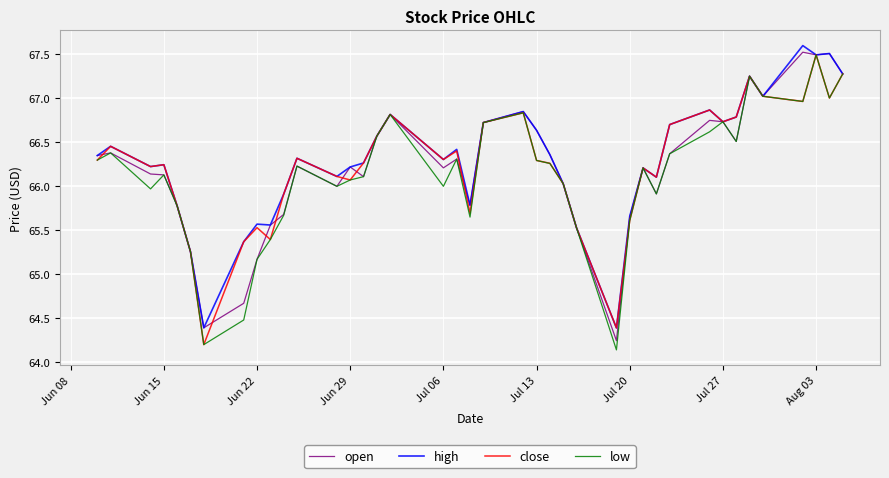

What is the maximum value shown in the chart?

67.6